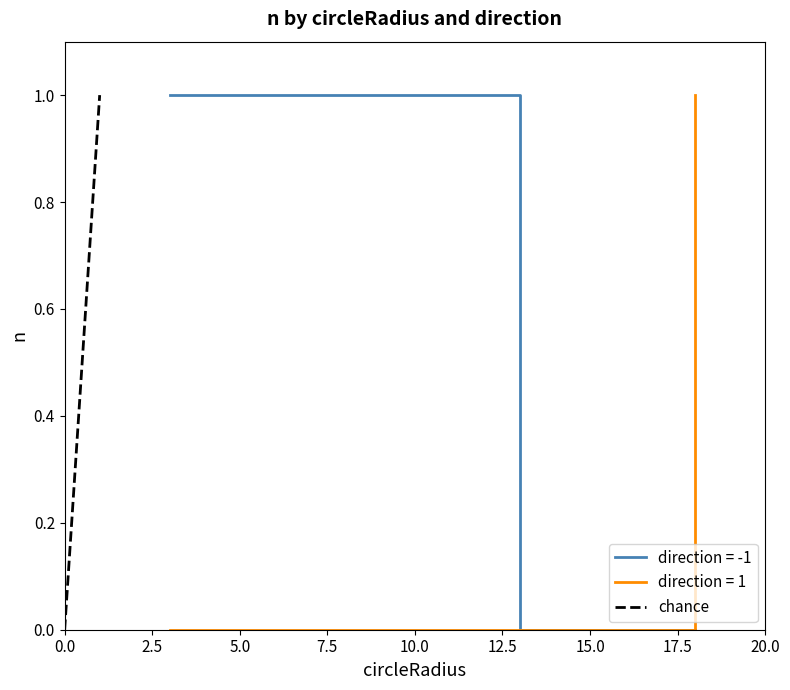

The value at 0.0 is 0. True or false?

False